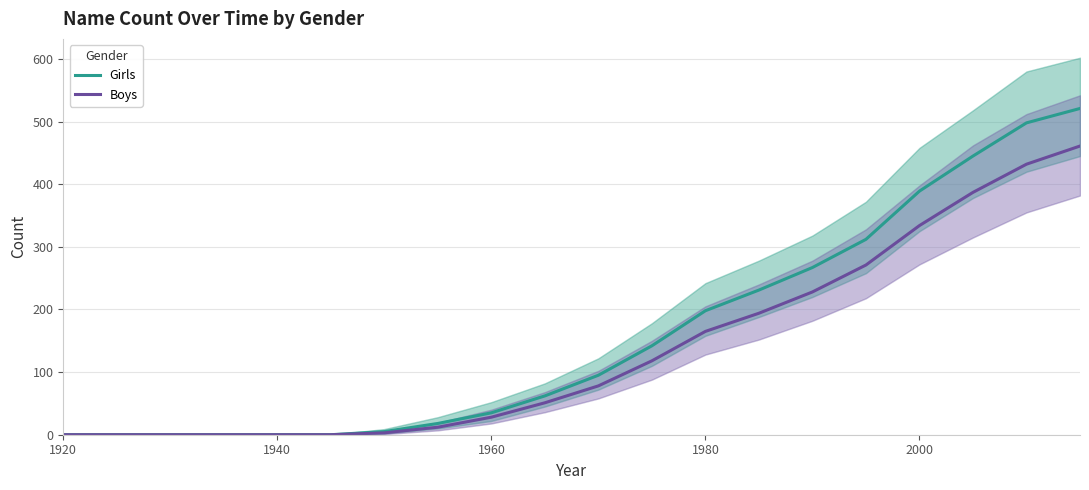

How many values in Boys are above zero?

14